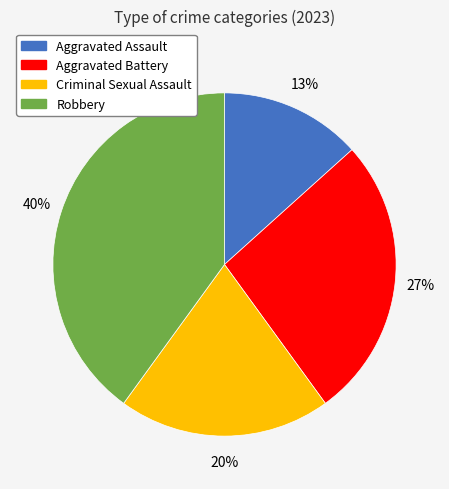

Is there a majority slice in this chart?

No